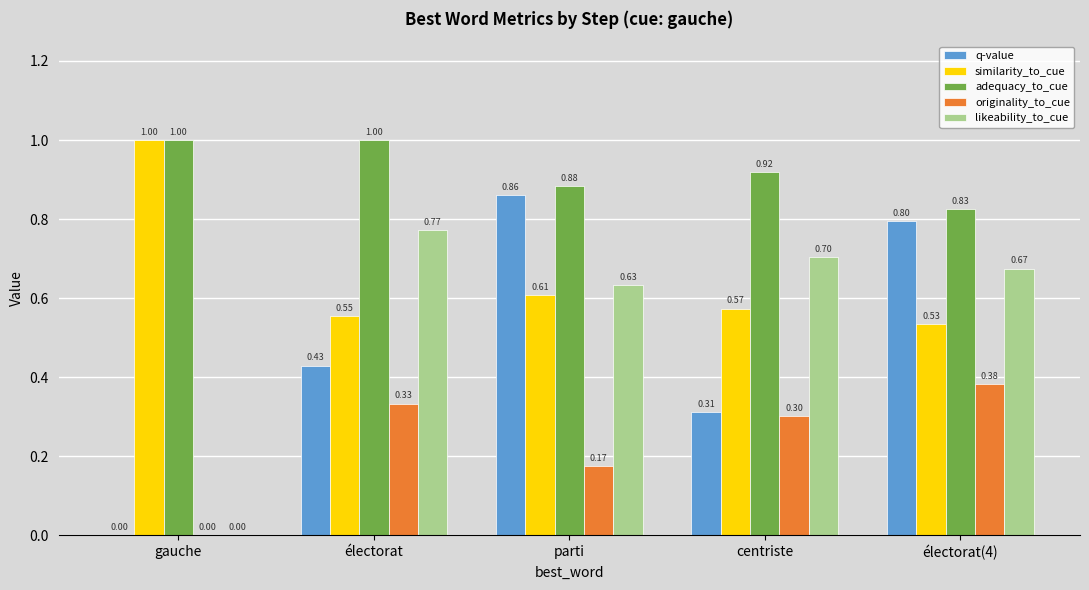

What are all the series names shown in the legend?

q-value, similarity_to_cue, adequacy_to_cue, originality_to_cue, likeability_to_cue